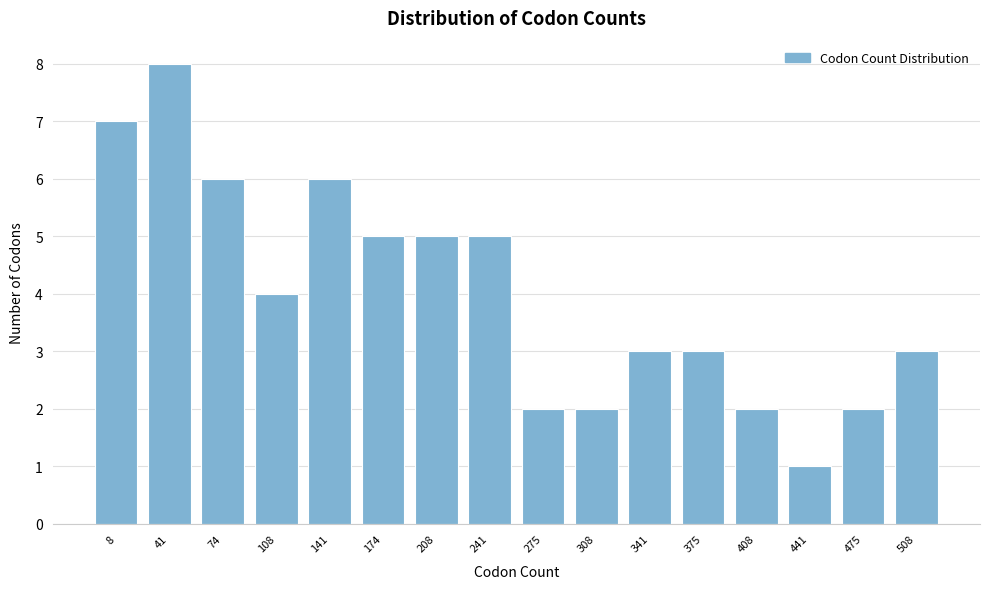

Reading left to right, transcribe all the data shown in this chart.

8=7	41=8	74=6	108=4	141=6	174=5	208=5	241=5	275=2	308=2	341=3	375=3	408=2	441=1	475=2	508=3